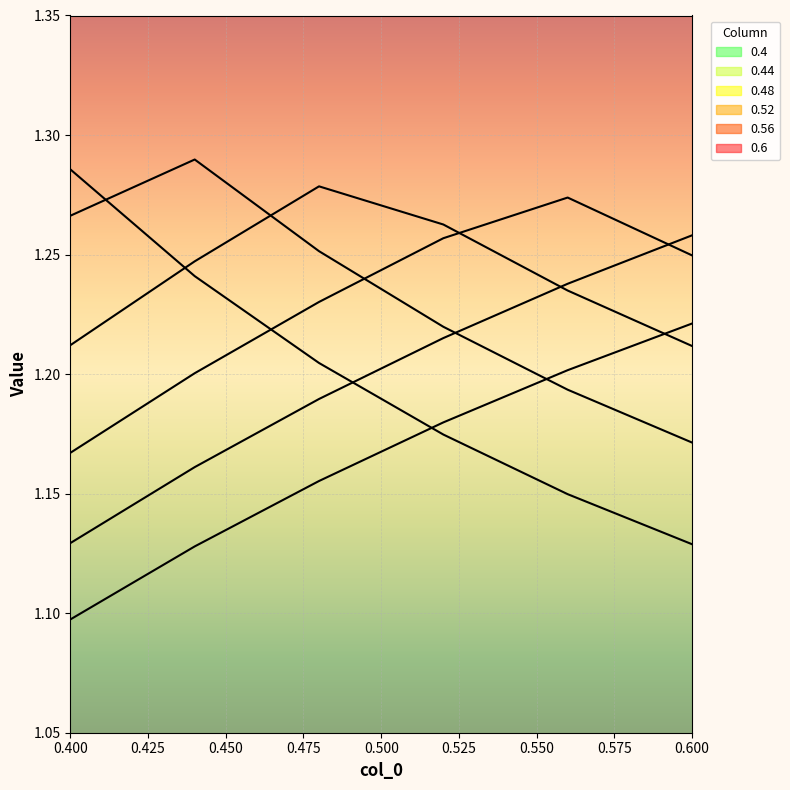

Which has a higher value, 0.52 or 0.44?

0.44